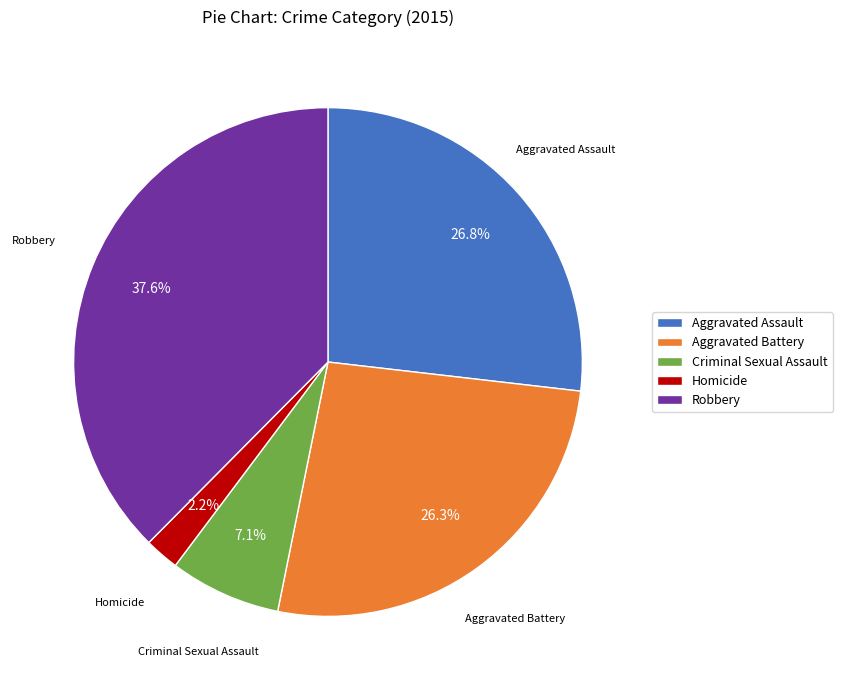

To the nearest percent, what portion does Homicide represent?

2%